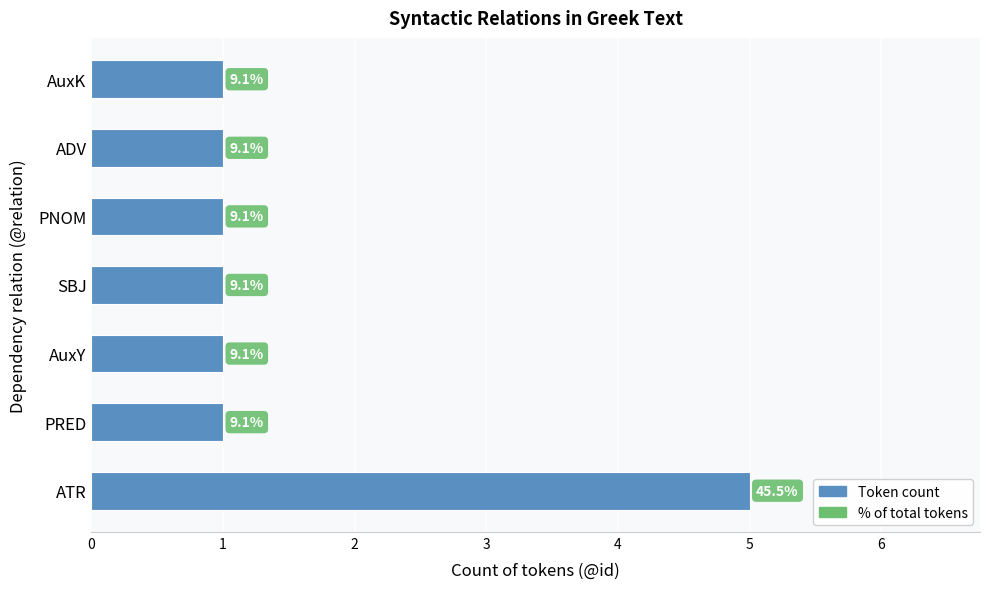

What is the sum of all values?

11